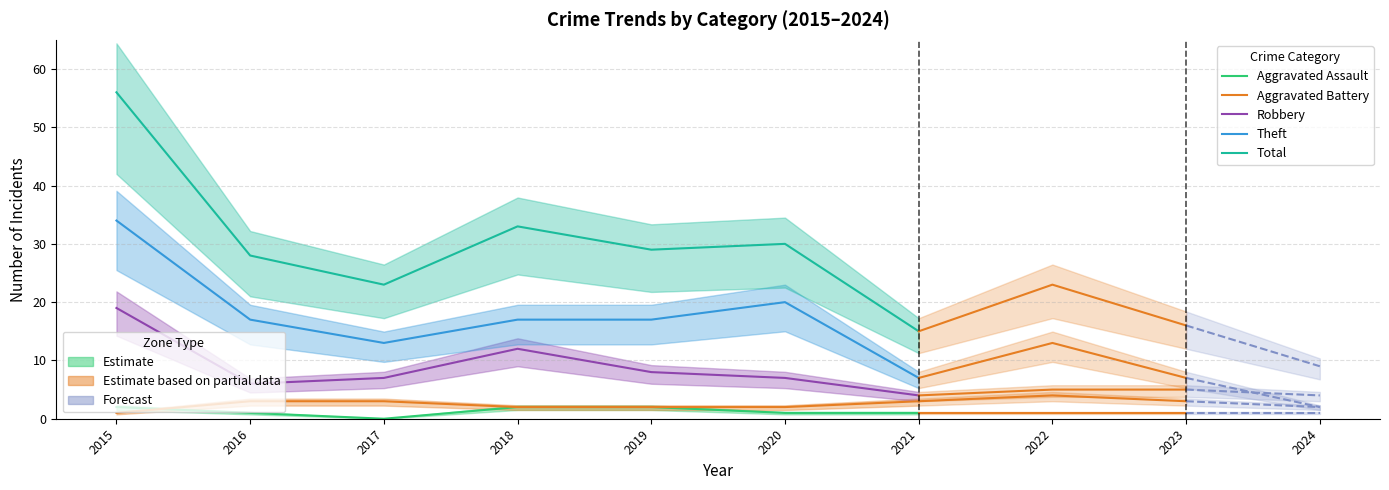

At how many categories does at least one series exceed 39?

1